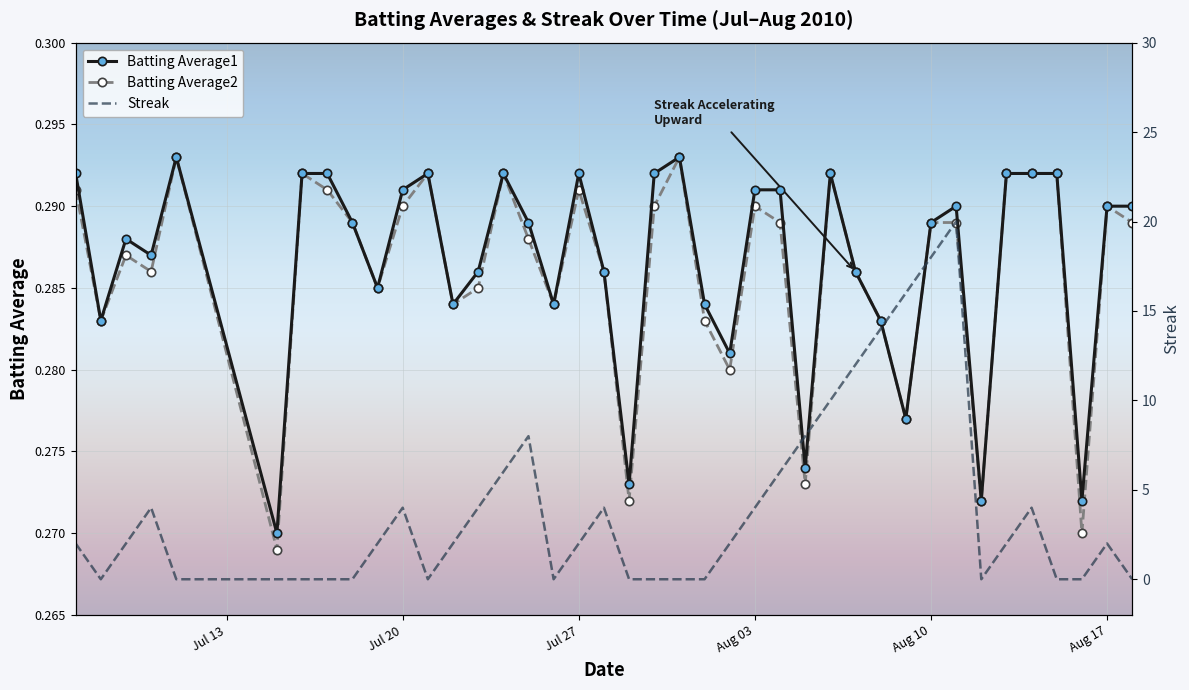

Count the Batting Average1 values in the range 0 to 1.

40